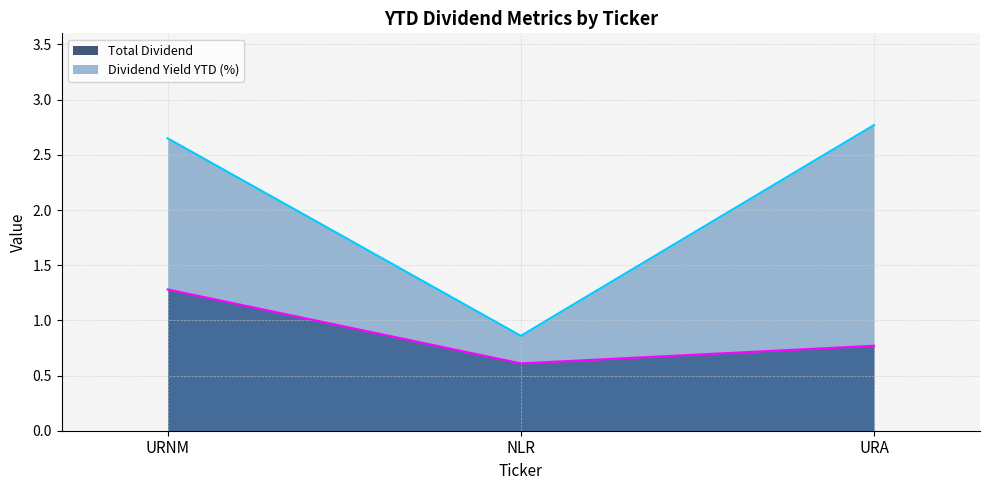

At which category is the sum across all series the highest?

URNM